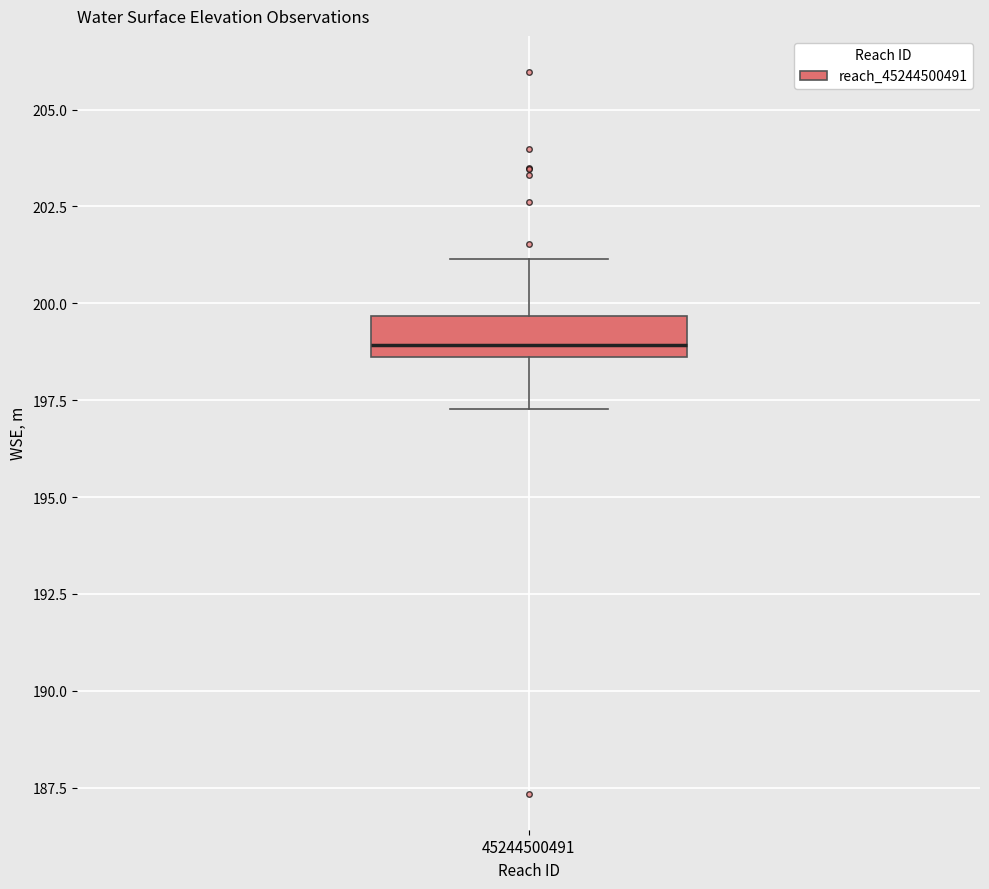

Transcribe this box plot: give where the median line is, the range the box spans, and where the two whiskers end, as read against the y-axis. The values are not printed on the chart, so give them approximately, as read against the axis.

median 199.0, box 198.5 to 199.5, whiskers 197.5 to 201.0